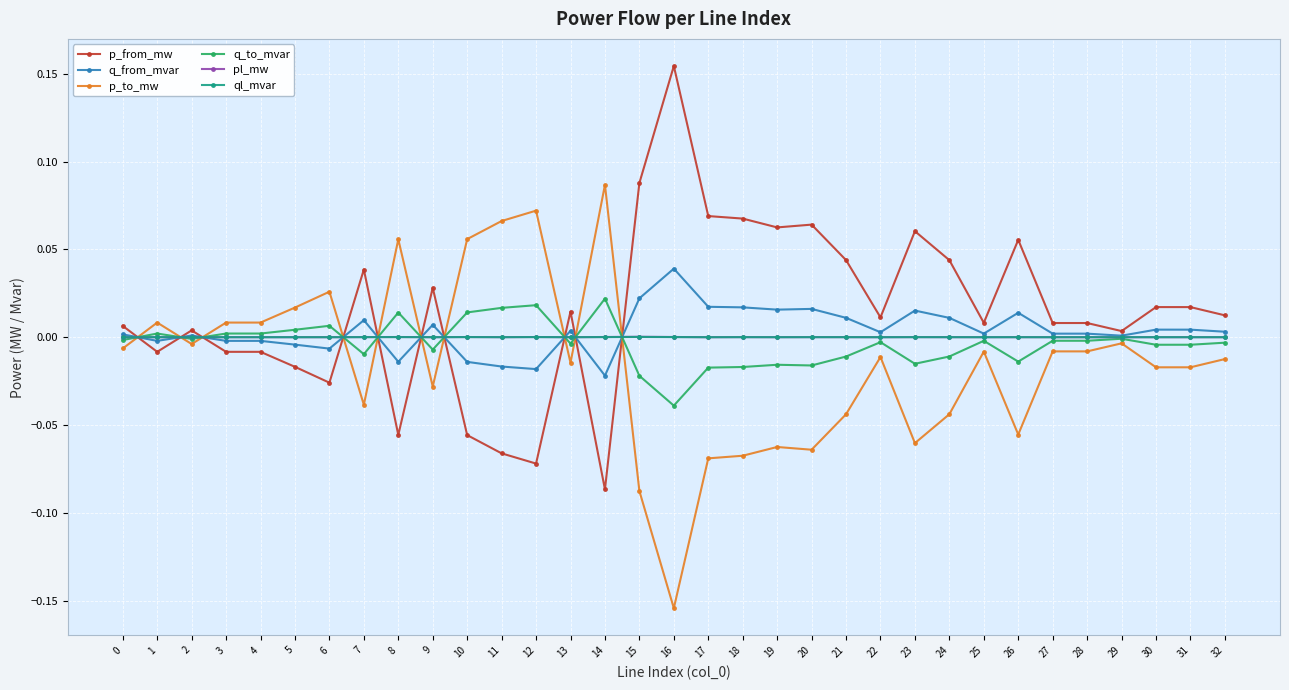

Which series ends up on top after the final intersection of ql_mvar and p_to_mw?

ql_mvar